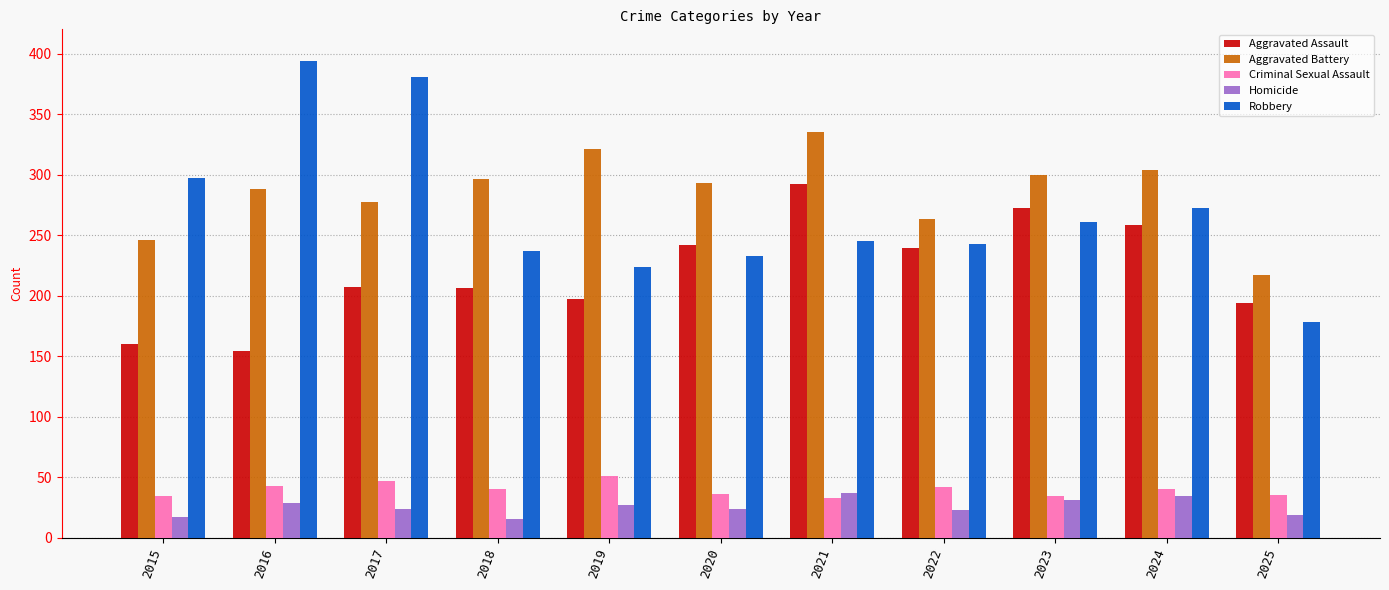

Is the value of Aggravated Battery at 2020 greater than the value of Homicide at 2022?

Yes